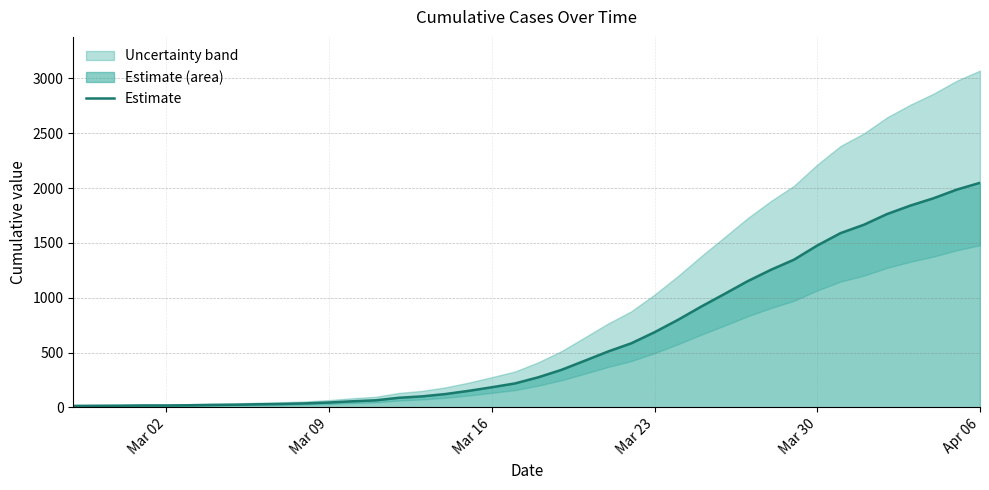

What is the minimum value shown in the chart?

13